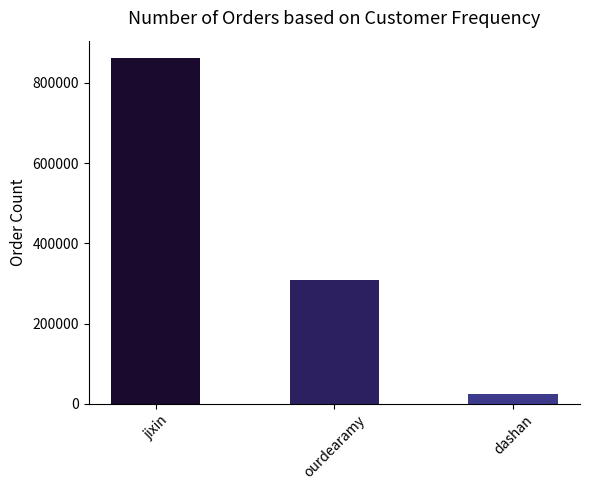

The value at ourdearamy is 309545. True or false?

True